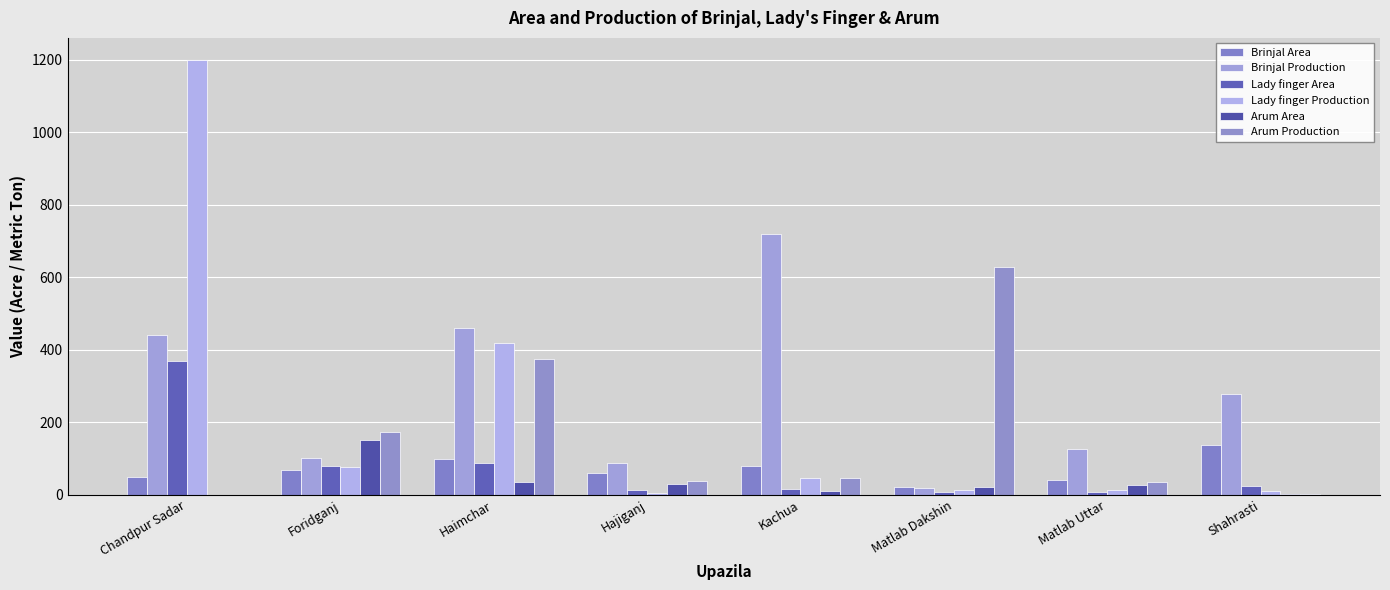

How many groups of bars are there?

8